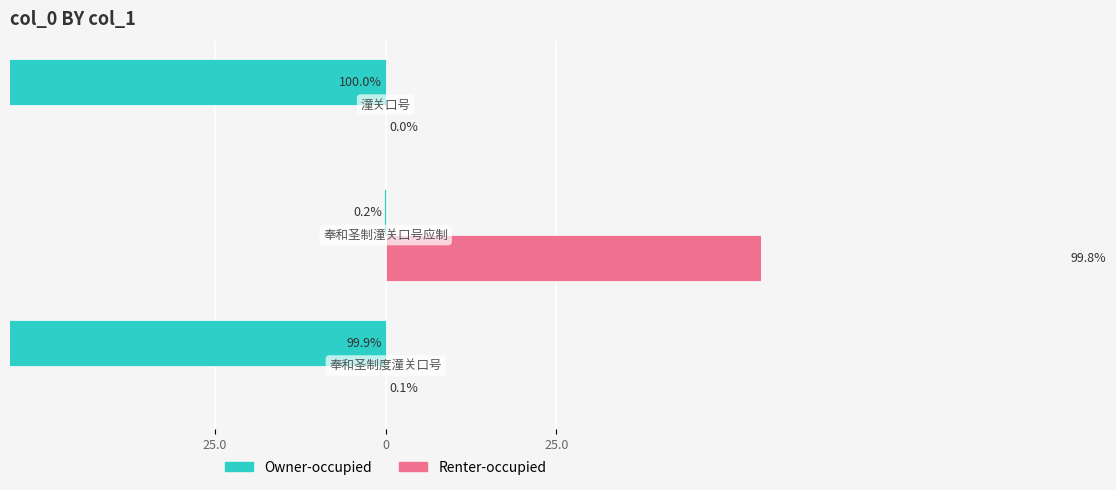

The Renter-occupied series shows 0.0 at 25.0. True or false?

True